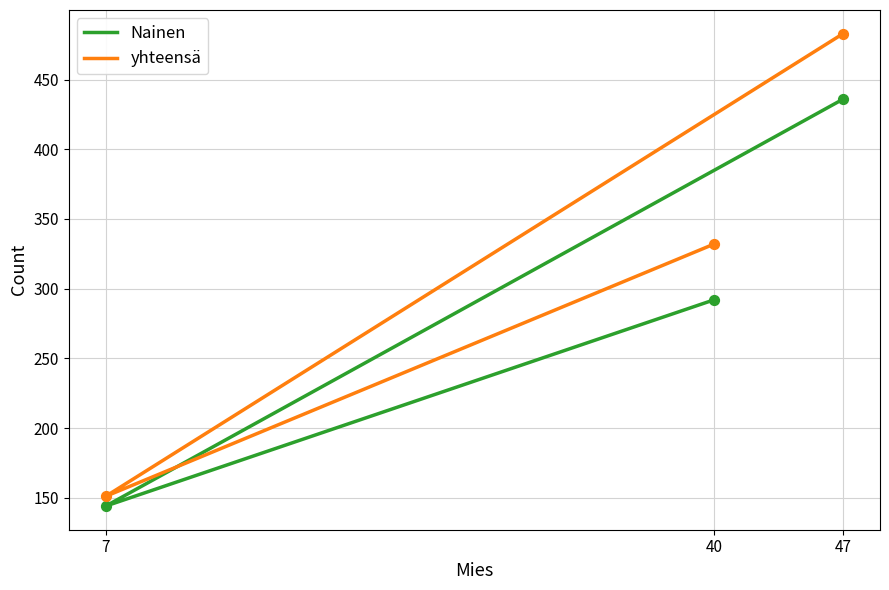

Which series reaches the maximum Y coordinate?

yhteensä